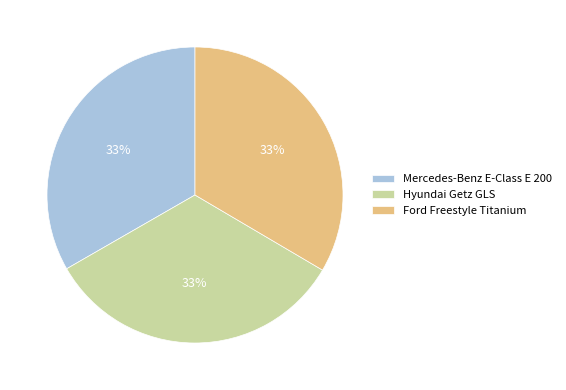

Does Hyundai Getz GLS account for over 50% of the chart?

No